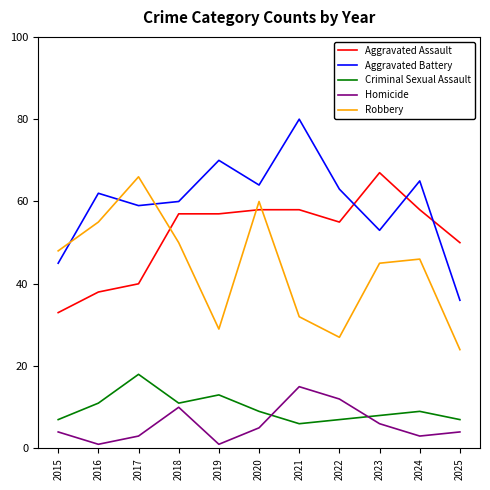

Does the chart have visible grid lines?

No